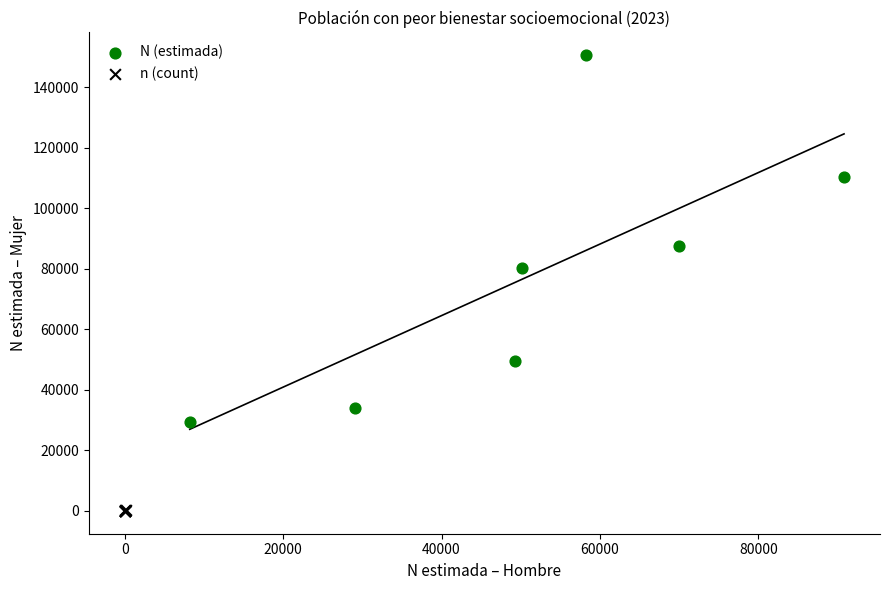

Which series has the widest spread of Y values?

N (estimada)